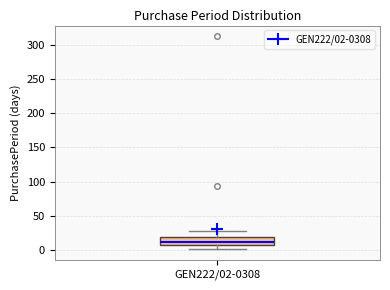

Transcribe this box plot: give where the median line is, the range the box spans, and where the two whiskers end, as read against the y-axis. The values are not printed on the chart, so give them approximately, as read against the axis.

median 10, box 5 to 20, whiskers 0 to 30